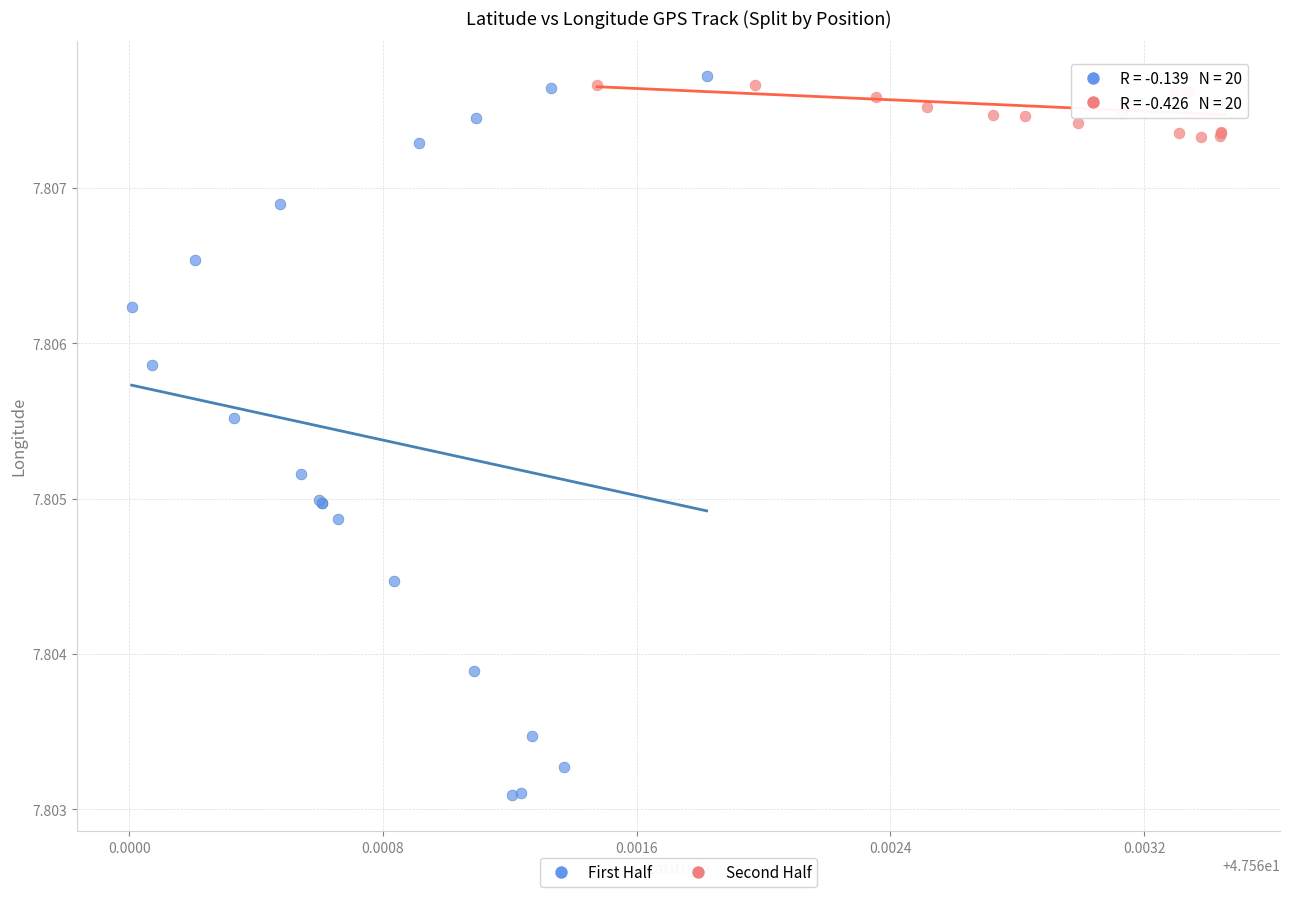

Which series contains the lowest Y value?

First Half